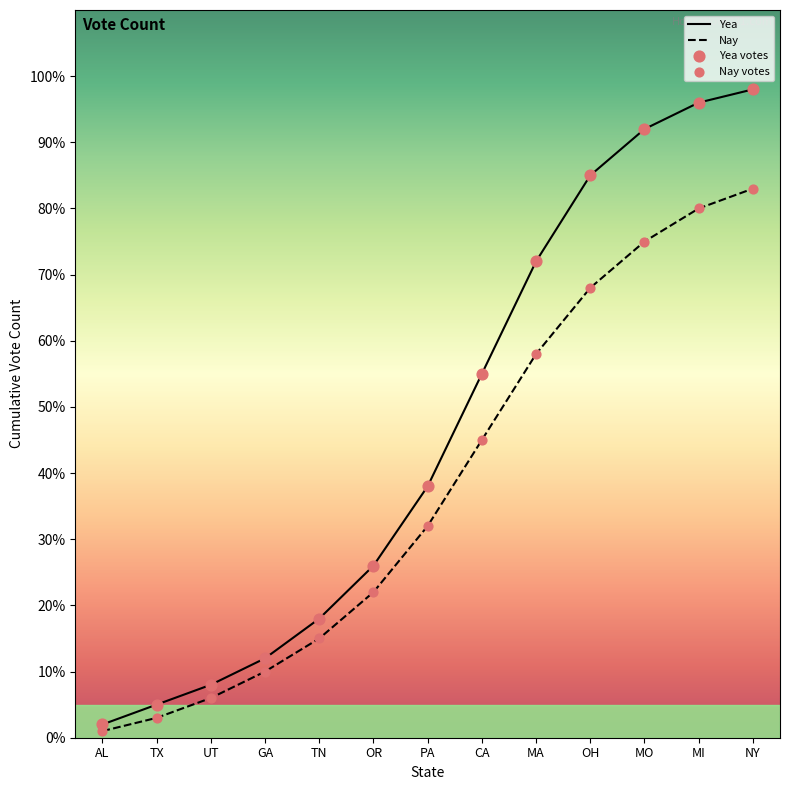

Which series has the largest total across all categories?

Yea